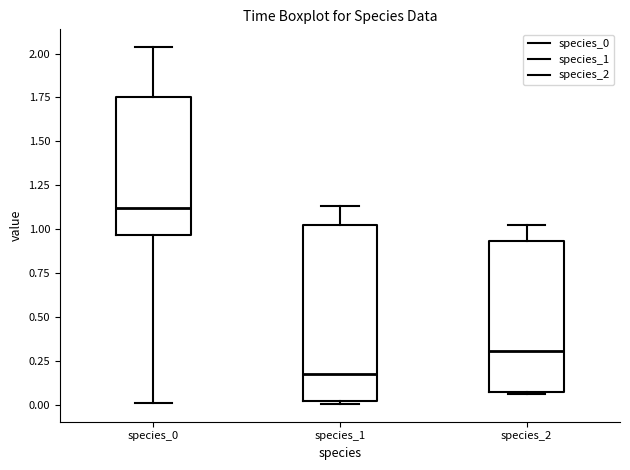

Where is the lower edge of the box for species_2 on the y-axis? The values are not printed on the chart, so give them approximately, as read against the axis.

0.05